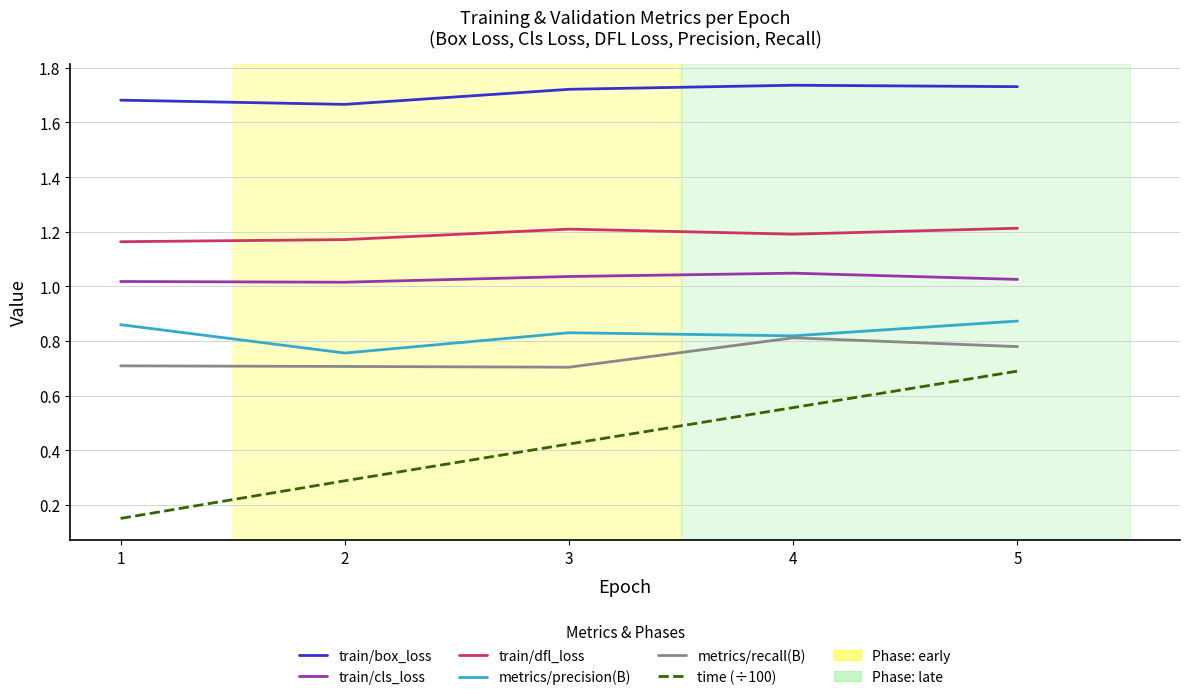

The train/dfl_loss series shows 0.5 at 5. True or false?

False